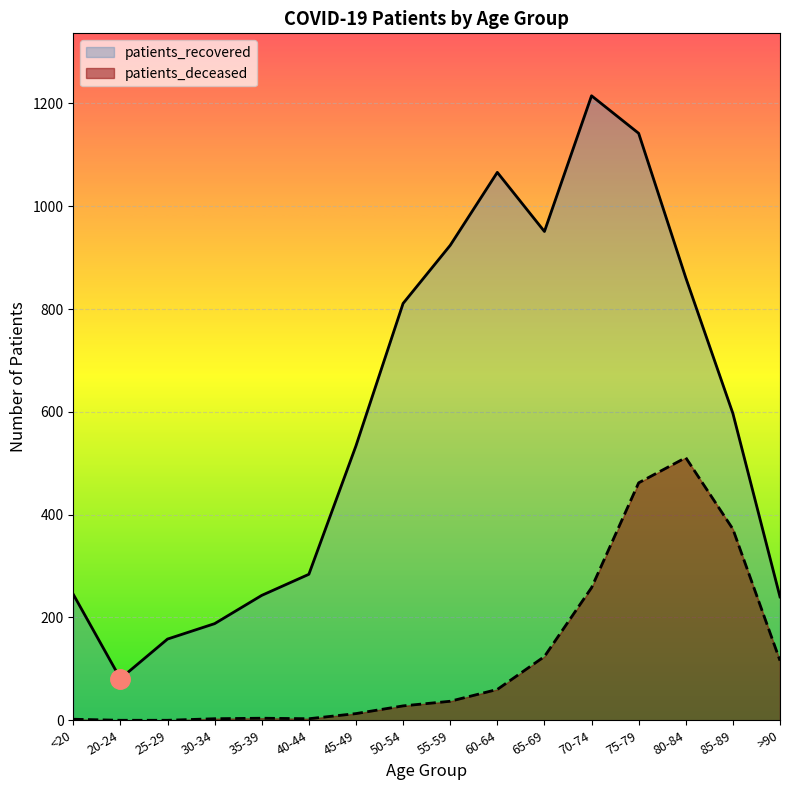

Between 45-49 and 70-74, which series saw the biggest shift?

patients_recovered